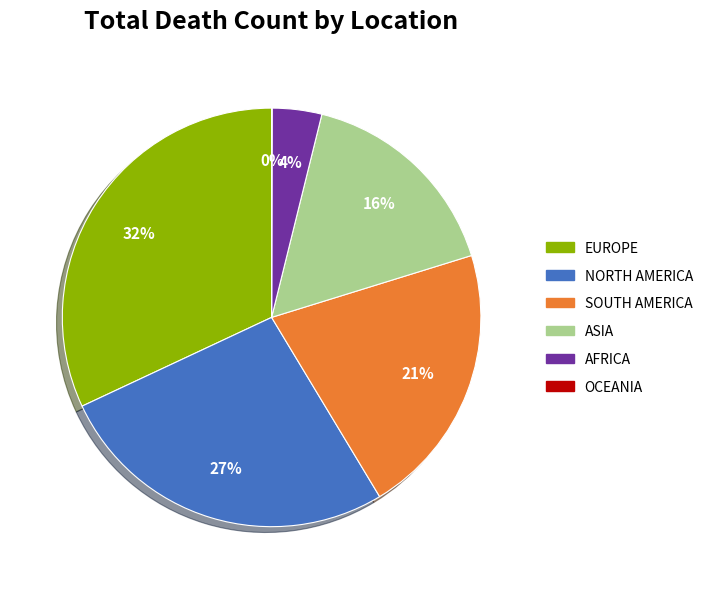

To the nearest percent, what is the difference between the largest and smallest slice percentages?

32%